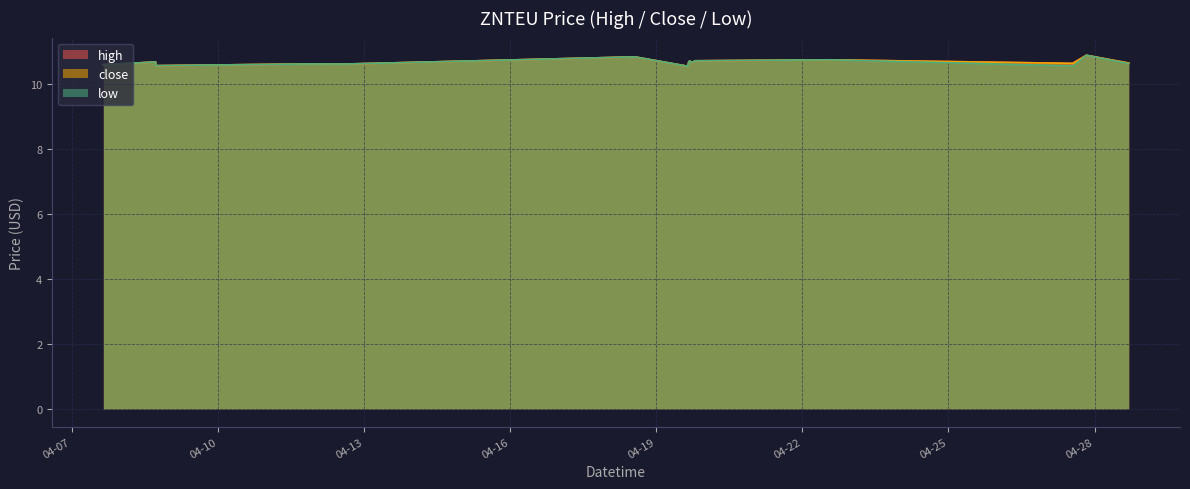

True or false: low and close cross at least once.

False